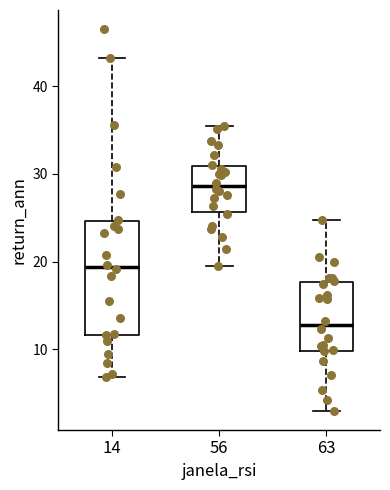

Reading left to right, transcribe this box plot: for each box, give where its median line is, the range the box spans, and where its two whiskers end, as read against the y-axis. The values are not printed on the chart, so give them approximately, as read against the axis.

14: median 19, box 12 to 25, whiskers 7 to 43
56: median 29, box 26 to 31, whiskers 20 to 35
63: median 13, box 10 to 18, whiskers 3 to 25